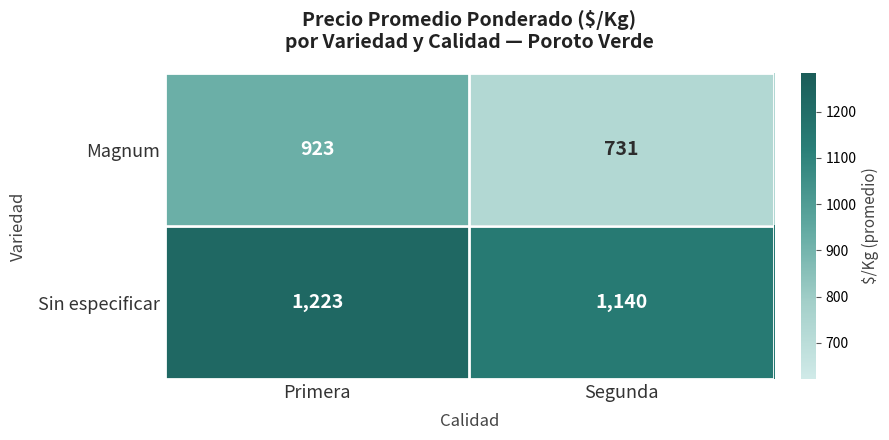

Count the number of categories in the chart.

2